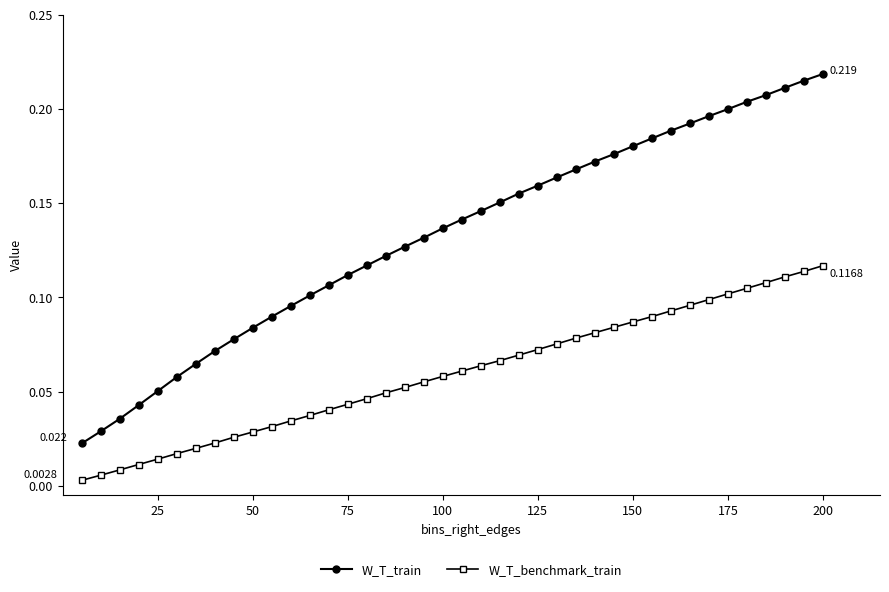

Which series has the largest range (max minus min)?

W_T_train